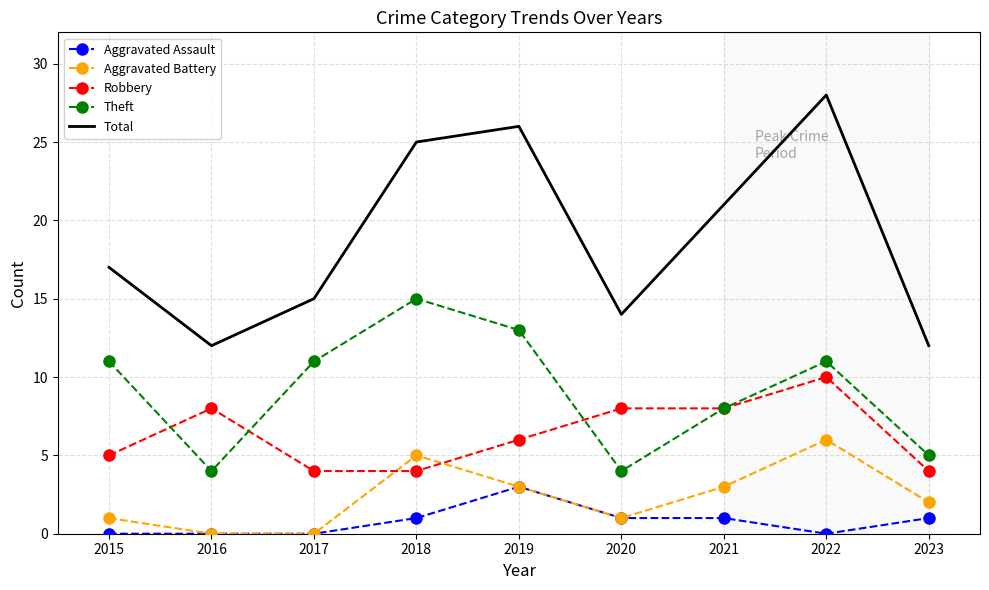

True or false: Robbery and Total cross at least once.

False